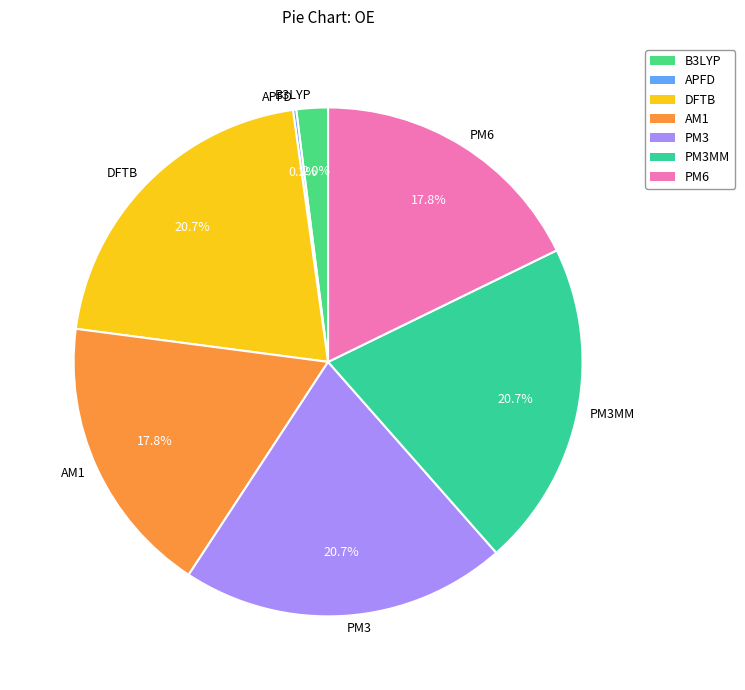

Does DFTB represent more than half of the total?

No